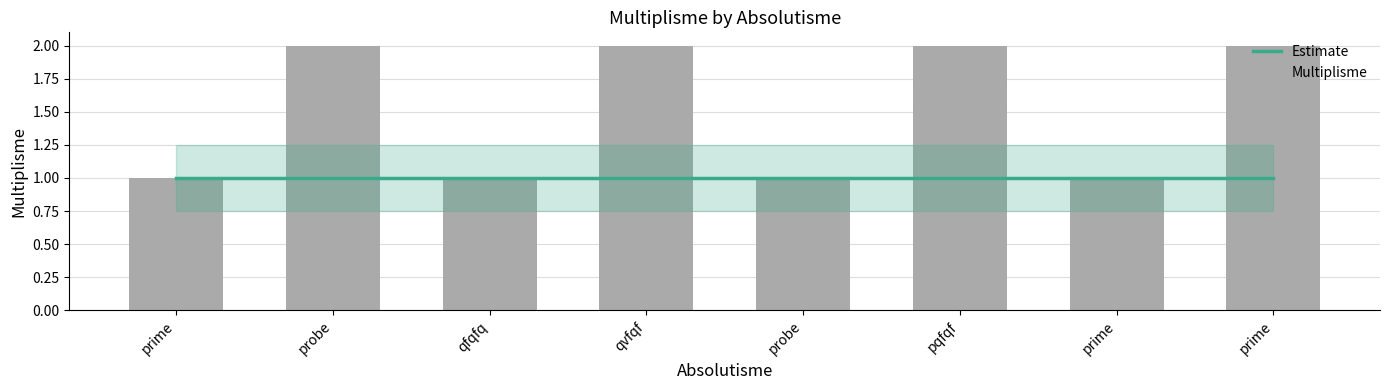

Which category has the highest value in the Multiplisme series?

probe